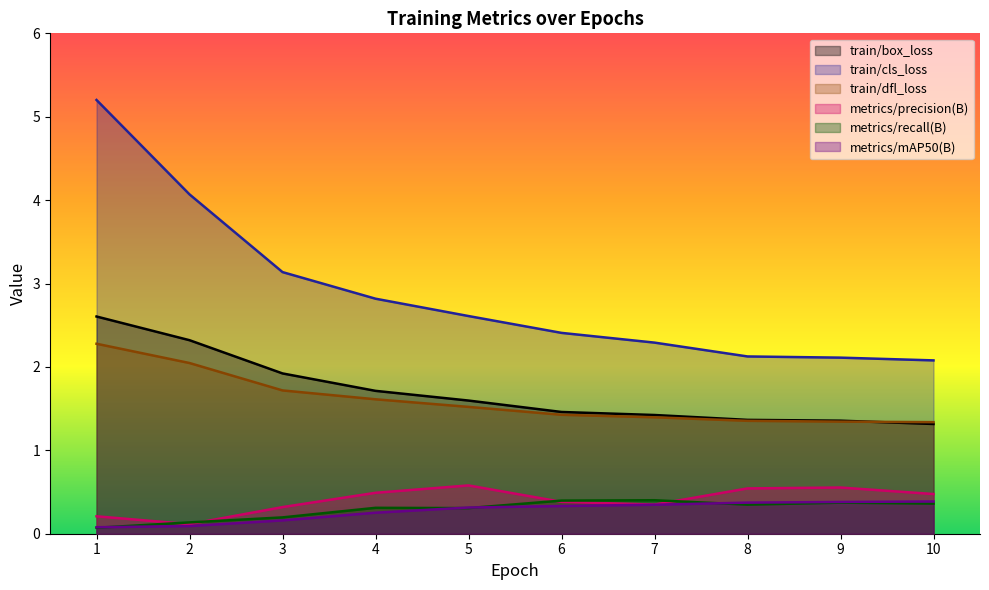

Reading left to right, list all the values displayed in this chart.

train/box_loss: 1=2.6	2=2.3	3=1.9	4=1.7	5=1.6	6=1.5	7=1.4	8=1.4	9=1.4	10=1.3
train/cls_loss: 1=5.2	2=4.1	3=3.1	4=2.8	5=2.6	6=2.4	7=2.3	8=2.1	9=2.1	10=2.1
train/dfl_loss: 1=2.3	2=2.0	3=1.7	4=1.6	5=1.5	6=1.4	7=1.4	8=1.4	9=1.3	10=1.3
metrics/precision(B): 1=0.2	2=0.1	3=0.3	4=0.5	5=0.6	6=0.4	7=0.3	8=0.5	9=0.6	10=0.5
metrics/recall(B): 1=0.1	2=0.1	3=0.2	4=0.3	5=0.3	6=0.4	7=0.4	8=0.3	9=0.4	10=0.4
metrics/mAP50(B): 1=0.1	2=0.1	3=0.2	4=0.3	5=0.3	6=0.3	7=0.3	8=0.4	9=0.4	10=0.4